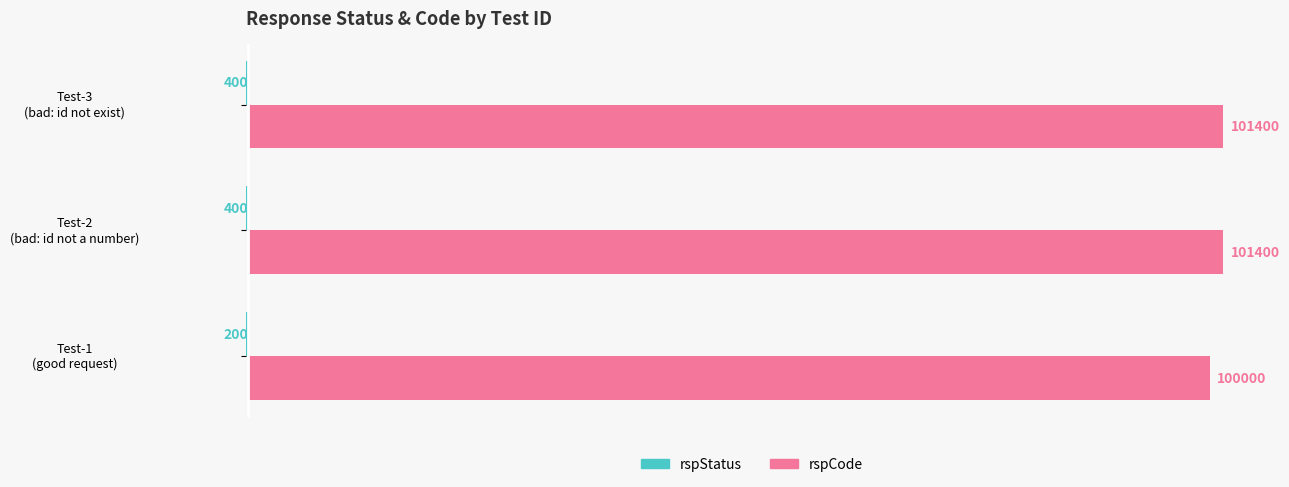

Which series has the largest total across all categories?

rspCode